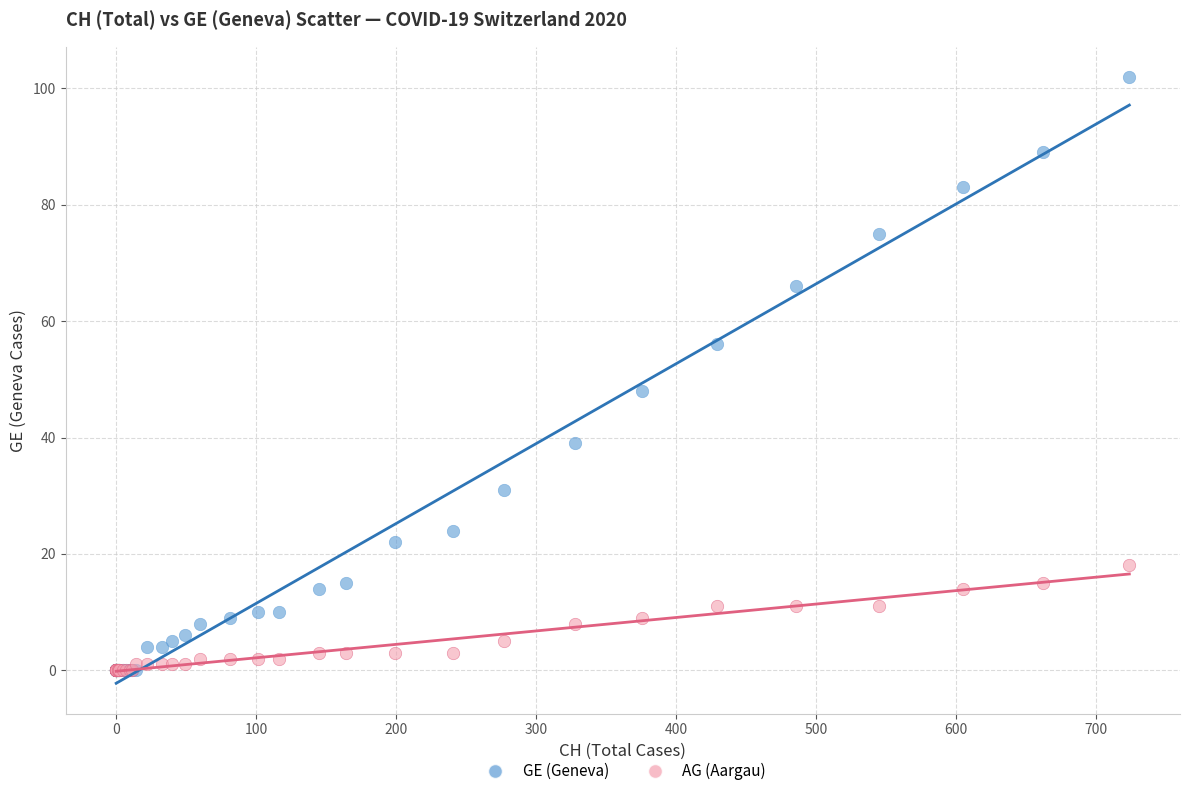

In the GE (Geneva) series, what Y value is closest to 51?

48